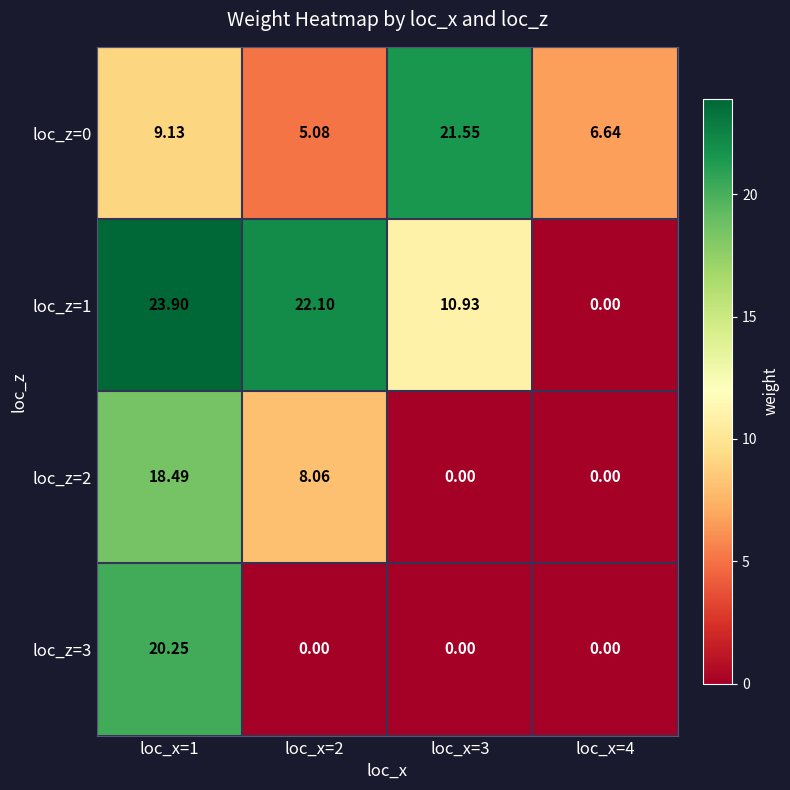

Is the value of loc_z=0 at loc_x=1 greater than the value of loc_z=2 at loc_x=2?

Yes